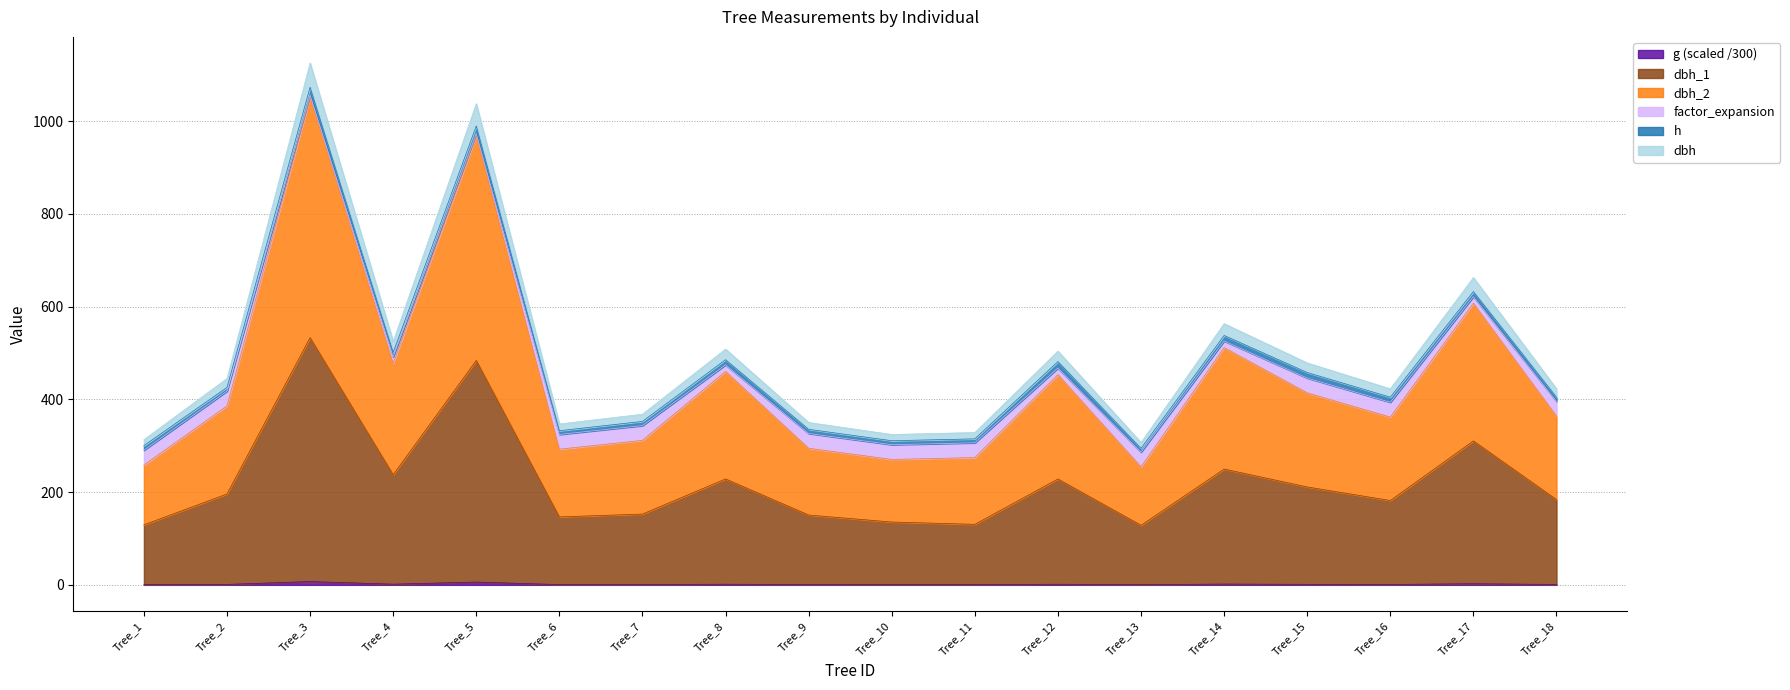

At which label does dbh_1 reach its minimum?

Tree_13